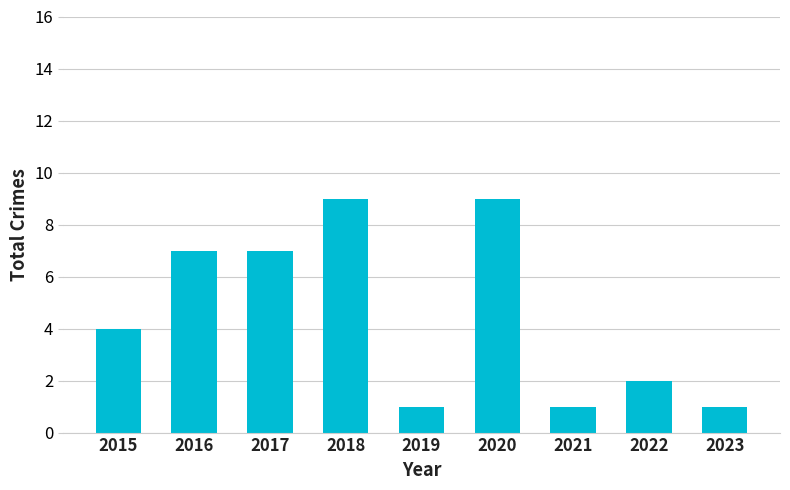

Between 2023 and 2018, which is larger?

2018